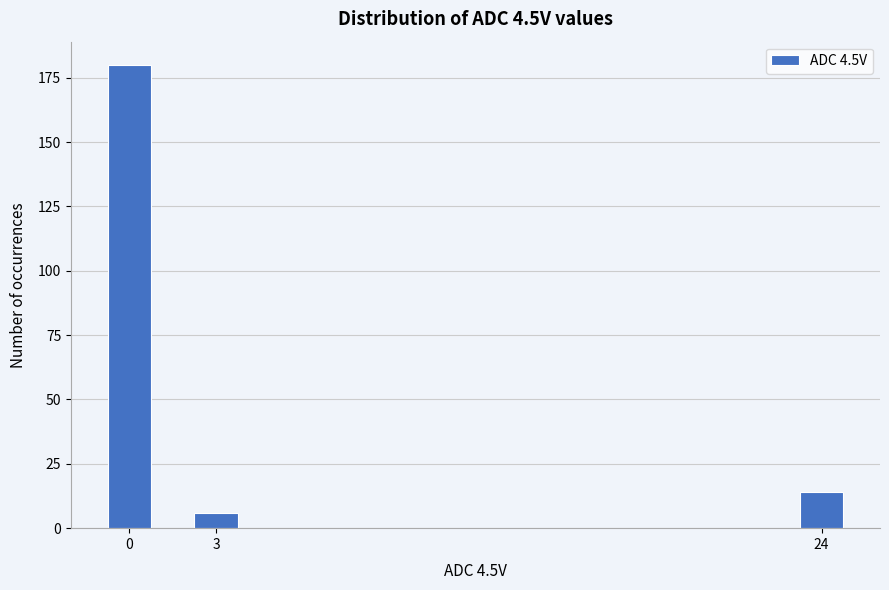

Reading left to right, what are all the values shown in this chart?

180	6	14